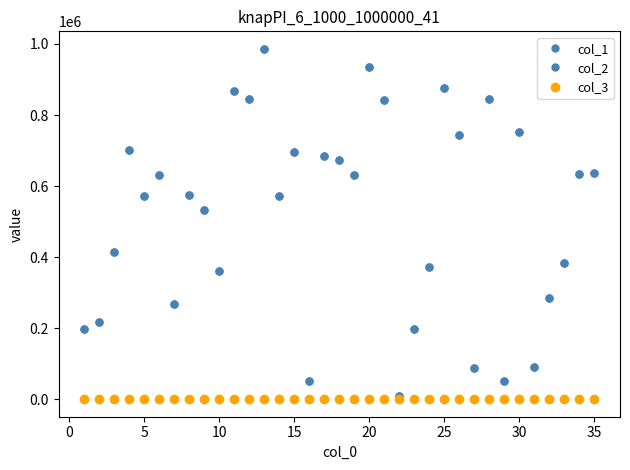

Does the chart have visible grid lines?

No